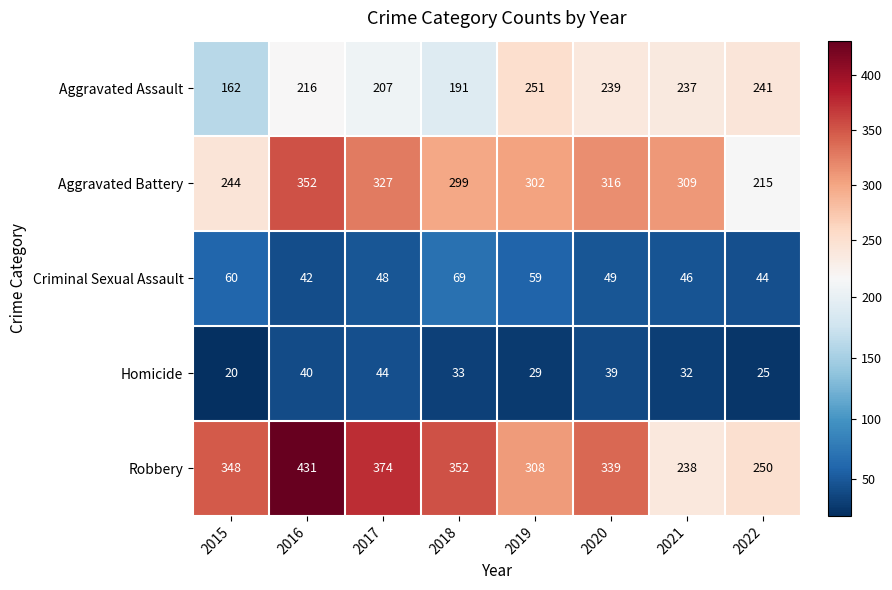

Rank the categories by Robbery value from lowest to highest.

2021, 2022, 2019, 2020, 2015, 2018, 2017, 2016